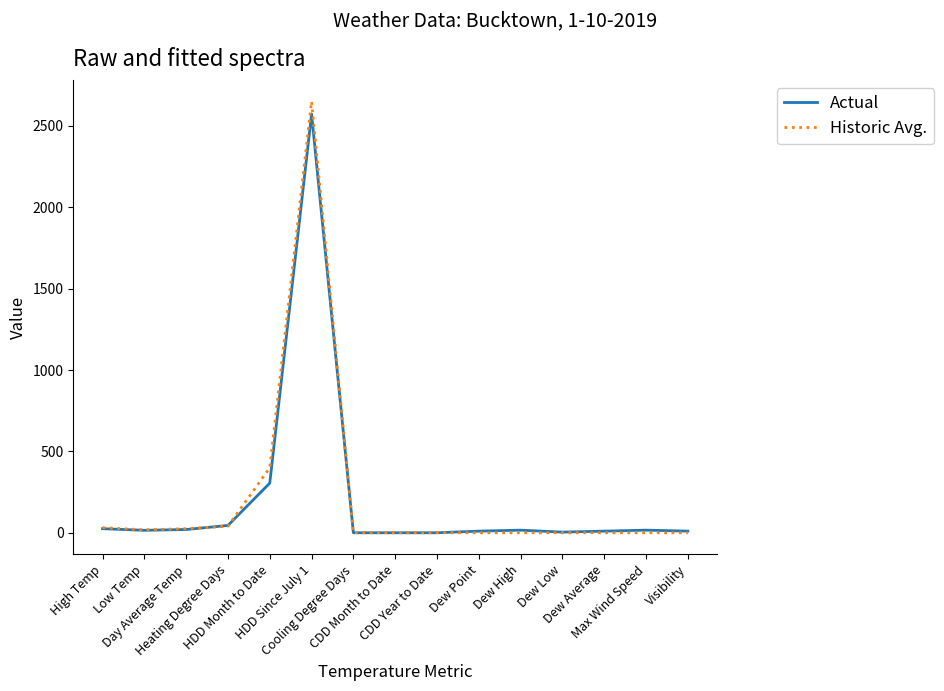

Which series has the widest spread of values?

Historic Avg.